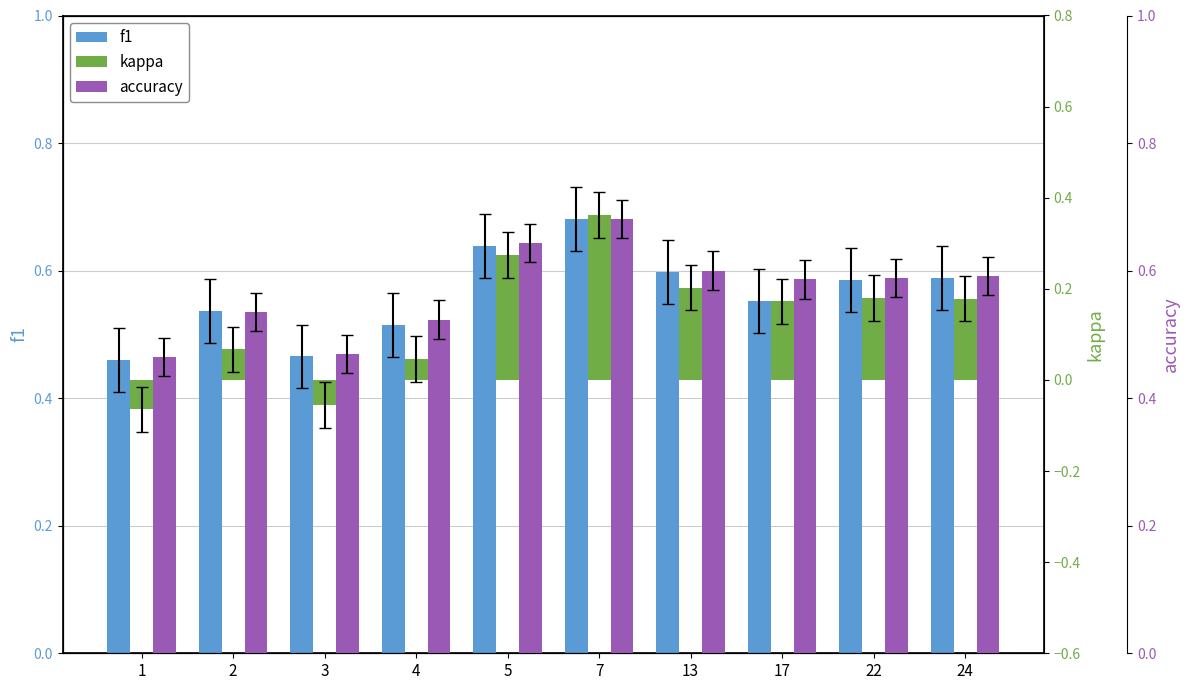

True or false: kappa has a value of -0.1 at 3.

True